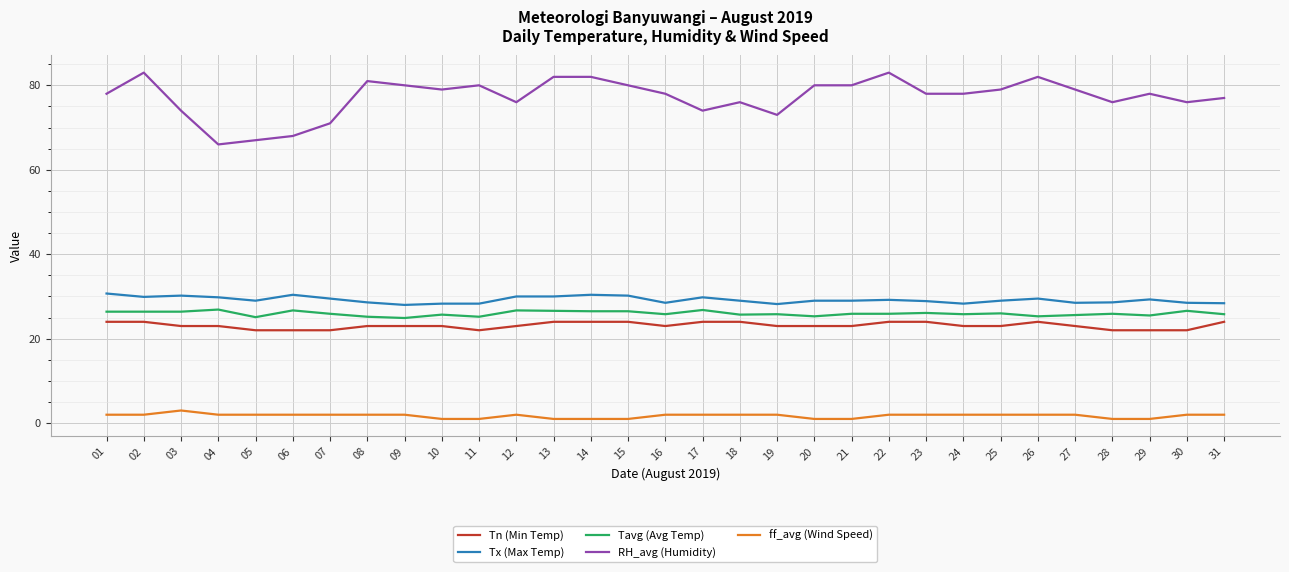

What is the maximum value shown in the chart?

83.0